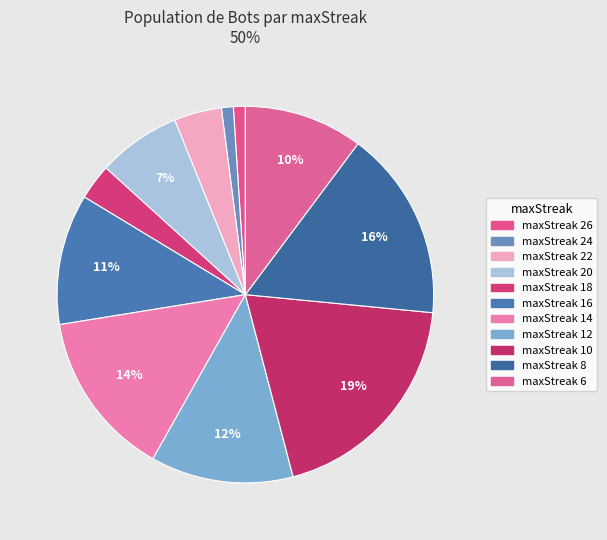

Rank the categories by value from highest to lowest.

maxStreak 10, maxStreak 8, maxStreak 14, maxStreak 12, maxStreak 16, maxStreak 6, maxStreak 20, maxStreak 22, maxStreak 18, maxStreak 26, maxStreak 24